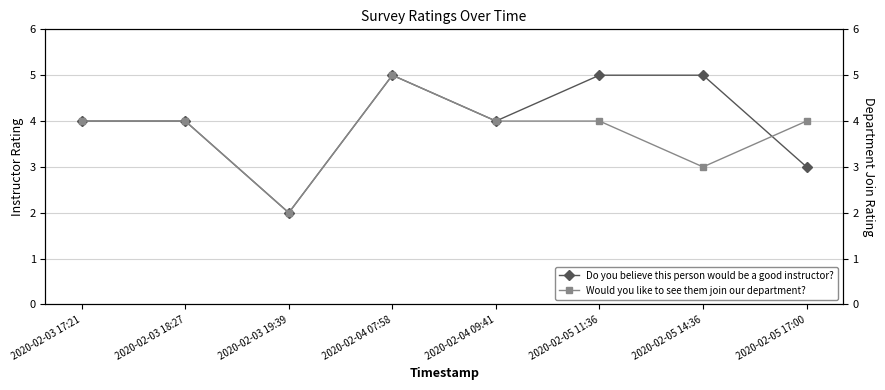

Count the Do you believe this person would be a good instructor? values in the range 4 to 5.

6